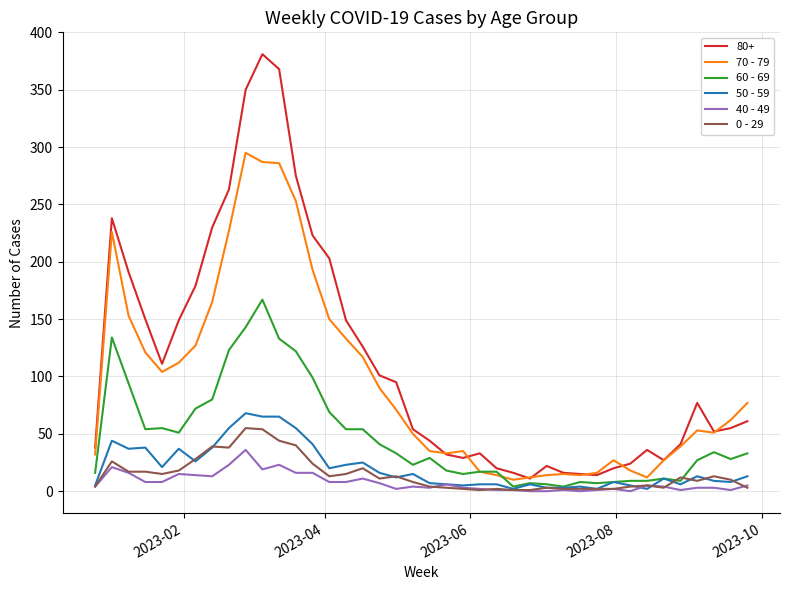

Does the chart display data point markers on the line(s)?

No